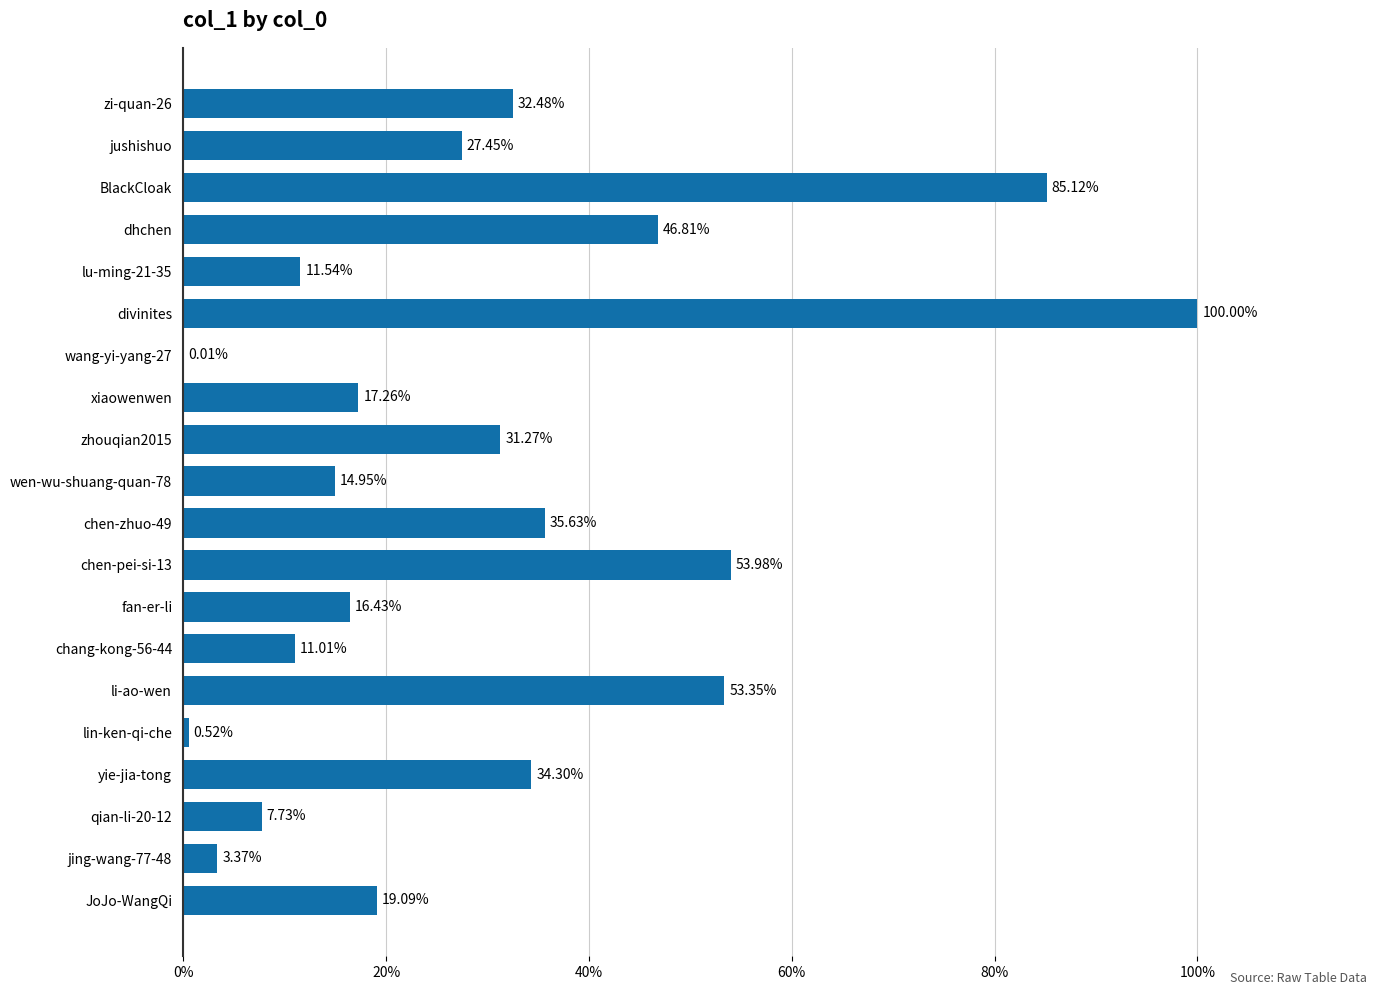

Between chen-pei-si-13 and jushishuo, which is larger?

chen-pei-si-13